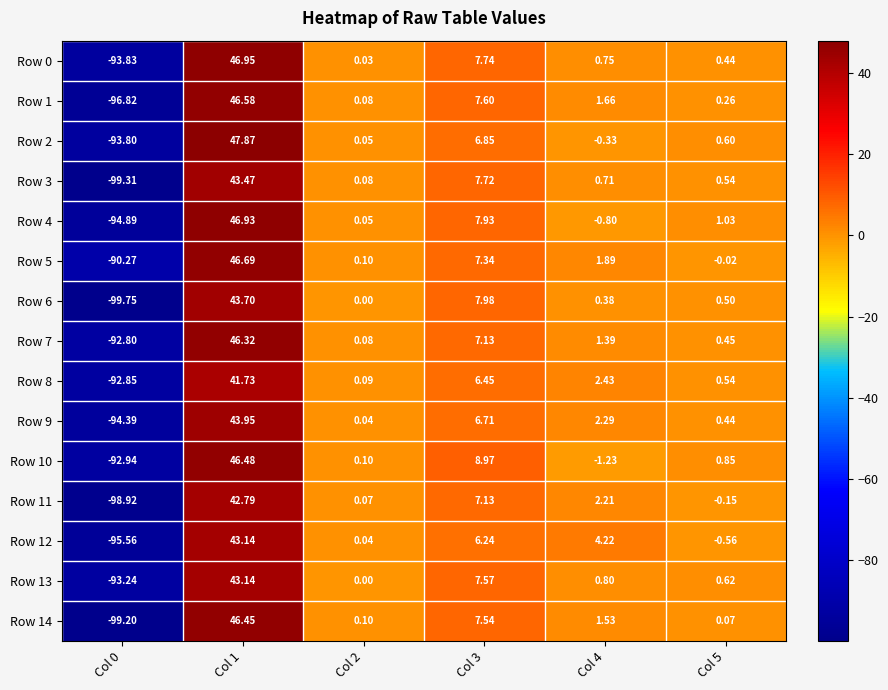

Is the value of Row 7 at Col 5 greater than the value of Row 8 at Col 3?

No